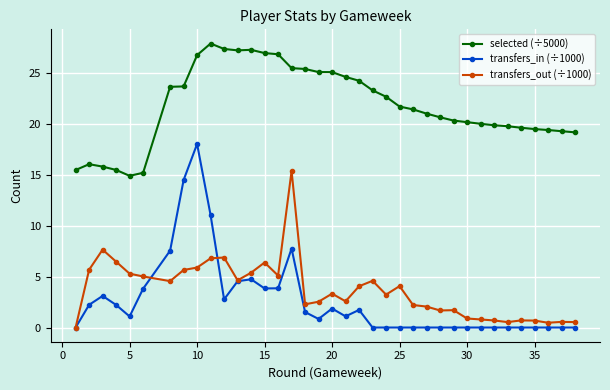

Which series has the largest total across all categories?

selected (÷5000)